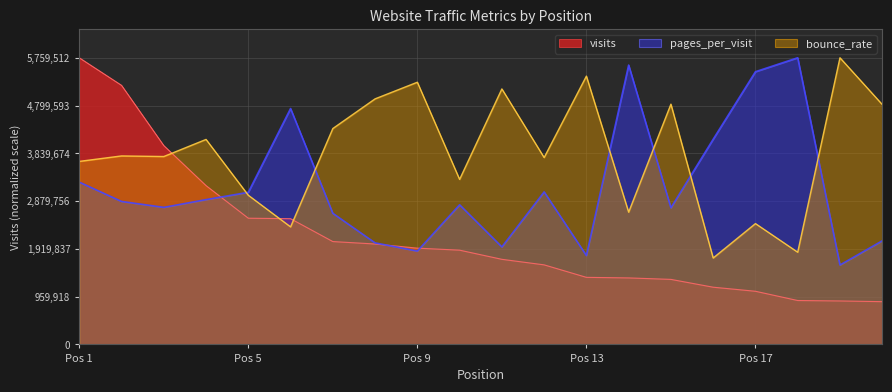

Reading left to right, list all the values displayed in this chart.

visits: 5759512.0	5206062.0	3995424.0	3190988.0	2535834.0	2526283.0	2066689.0	2017728.0	1934546.0	1893775.0	1710141.0	1598556.0	1347740.0	1336241.0	1306666.0	1149608.0	1067991.0	882210.0	873553.0	859071.0
pages_per_visit: 3260878.1	2872678.3	2753716.2	2908996.1	3056554.9	4739754.8	2634325.1	2040086.3	1875512.5	2805619.1	1959014.8	3064562.0	1786290.9	5612382.1	2745137.2	4122638.7	5479264.6	5759512.0	1596266.0	2081694.5
bounce_rate: 3677154.3	3787248.7	3775295.6	4118790.3	2997085.2	2361683.0	4337720.9	4934118.3	5268176.2	3315415.4	5133546.5	3754535.0	5390852.9	2657365.2	4827169.4	1736346.6	2427739.7	1852732.2	5759512.0	4820878.3